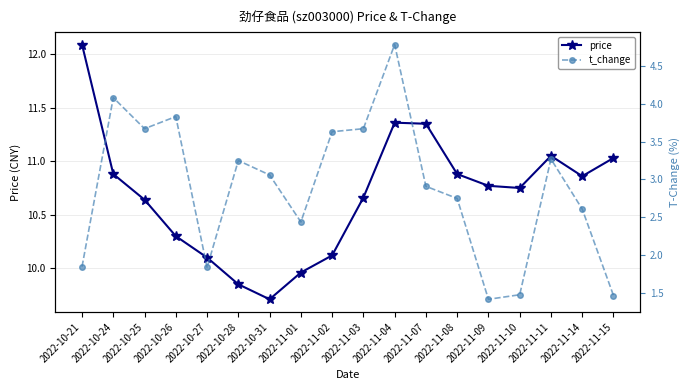

Reading right to left, extract all data points from this chart.

price: 2022-11-15=11.0	2022-11-14=10.9	2022-11-11=11.1	2022-11-10=10.8	2022-11-09=10.8	2022-11-08=10.9	2022-11-07=11.3	2022-11-04=11.4	2022-11-03=10.7	2022-11-02=10.1	2022-11-01=10.0	2022-10-31=9.7	2022-10-28=9.8	2022-10-27=10.1	2022-10-26=10.3	2022-10-25=10.6	2022-10-24=10.9	2022-10-21=12.1
t_change: 2022-11-15=1.5	2022-11-14=2.6	2022-11-11=3.3	2022-11-10=1.5	2022-11-09=1.4	2022-11-08=2.8	2022-11-07=2.9	2022-11-04=4.8	2022-11-03=3.7	2022-11-02=3.6	2022-11-01=2.4	2022-10-31=3.1	2022-10-28=3.2	2022-10-27=1.8	2022-10-26=3.8	2022-10-25=3.7	2022-10-24=4.1	2022-10-21=1.9